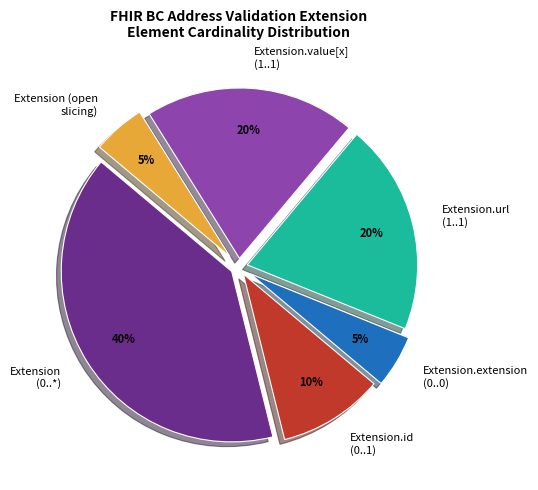

How many slices are in this pie chart?

6